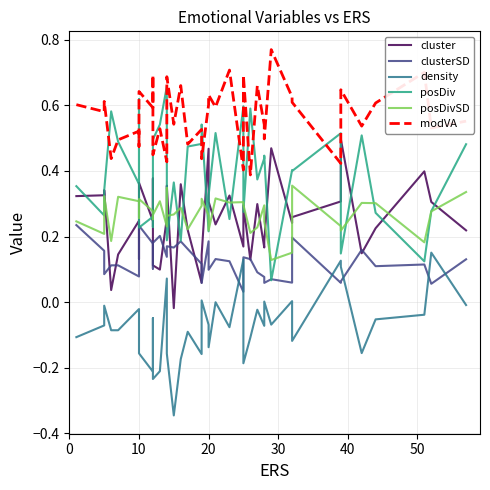

What is the sum of all posDivSD values?

10.7